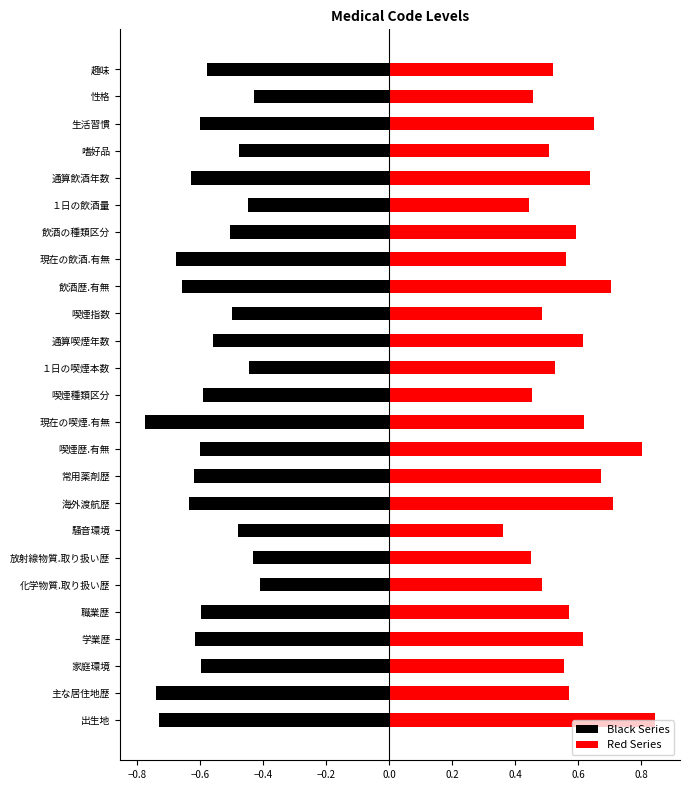

Are the bars horizontal?

Yes